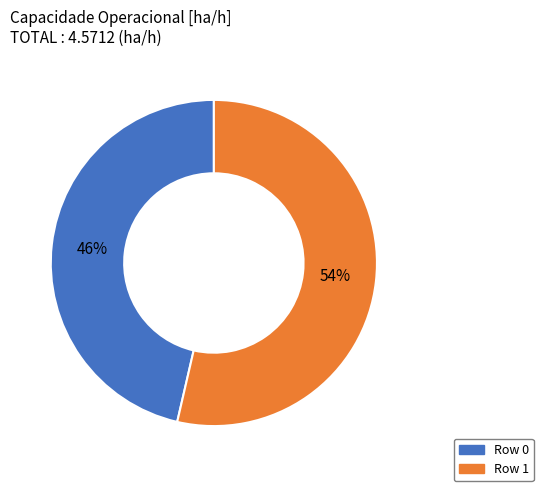

To the nearest percent, what is the combined percentage of Row 1 and Row 0?

100%